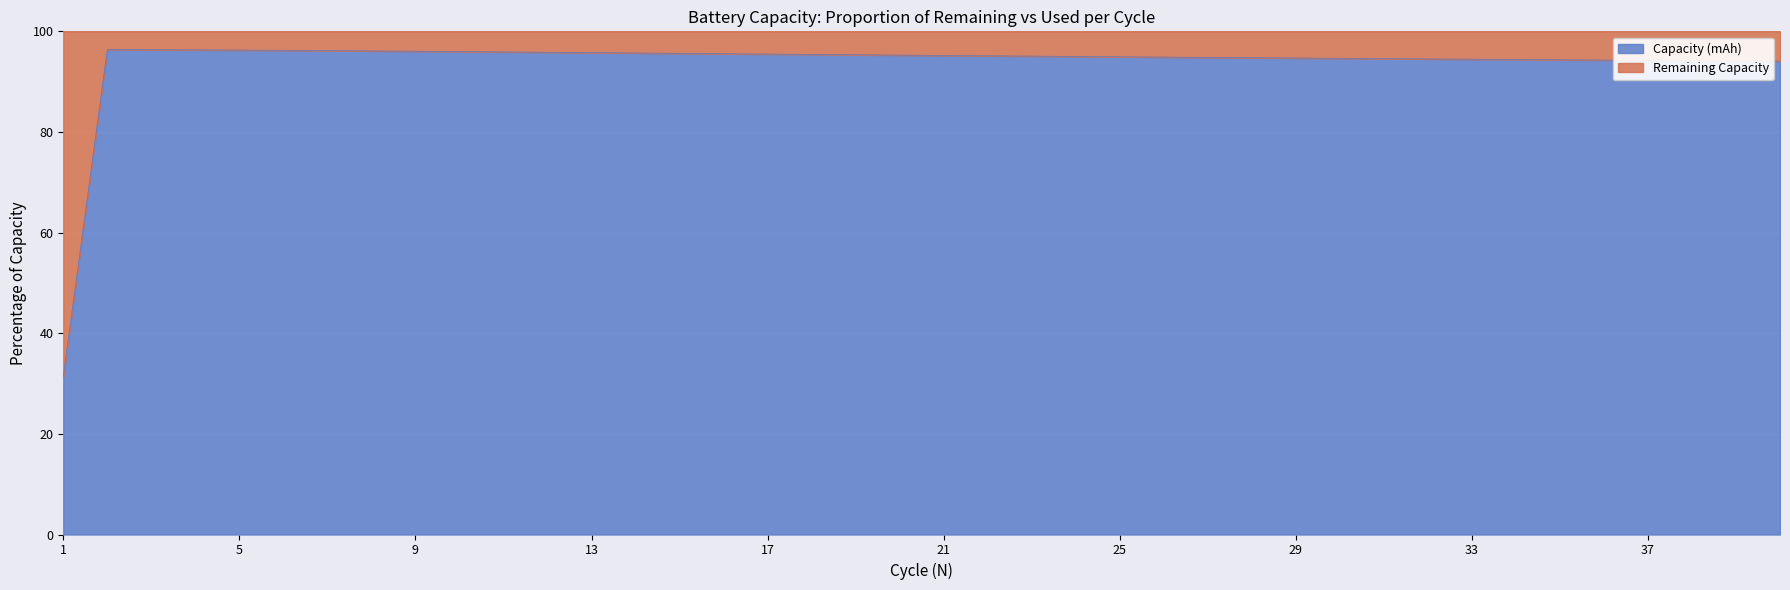

Reading left to right, transcribe all the data shown in this chart.

31.4	96.4	96.3	96.3	96.3	96.2	96.2	96.1	96.0	96.0	95.9	95.8	95.8	95.7	95.6	95.6	95.5	95.4	95.3	95.3	95.2	95.1	95.1	95.0	94.9	94.9	94.8	94.8	94.7	94.6	94.6	94.5	94.5	94.4	94.3	94.3	94.2	94.2	94.1	94.1